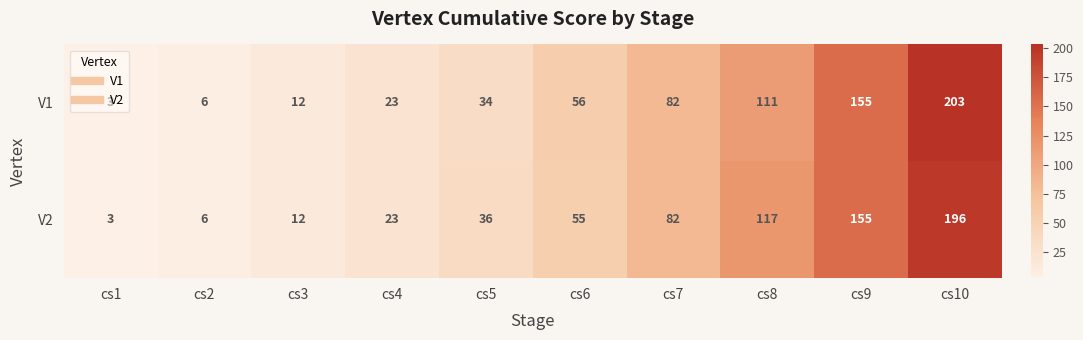

Which category has the highest value across all series?

cs10